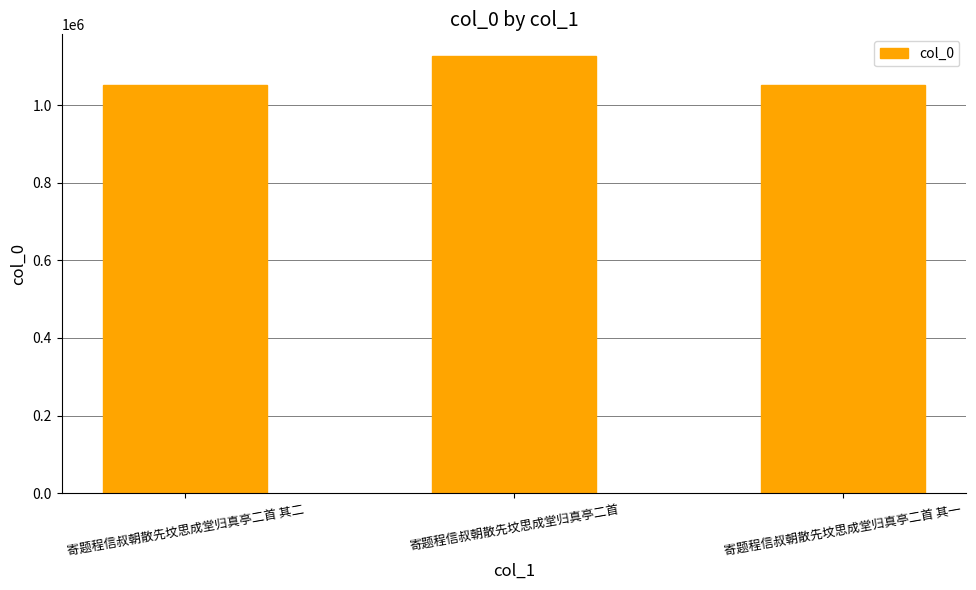

What is the label of the 1st bar from the right?

寄题程信叔朝散先坟思成堂归真亭二首 其一